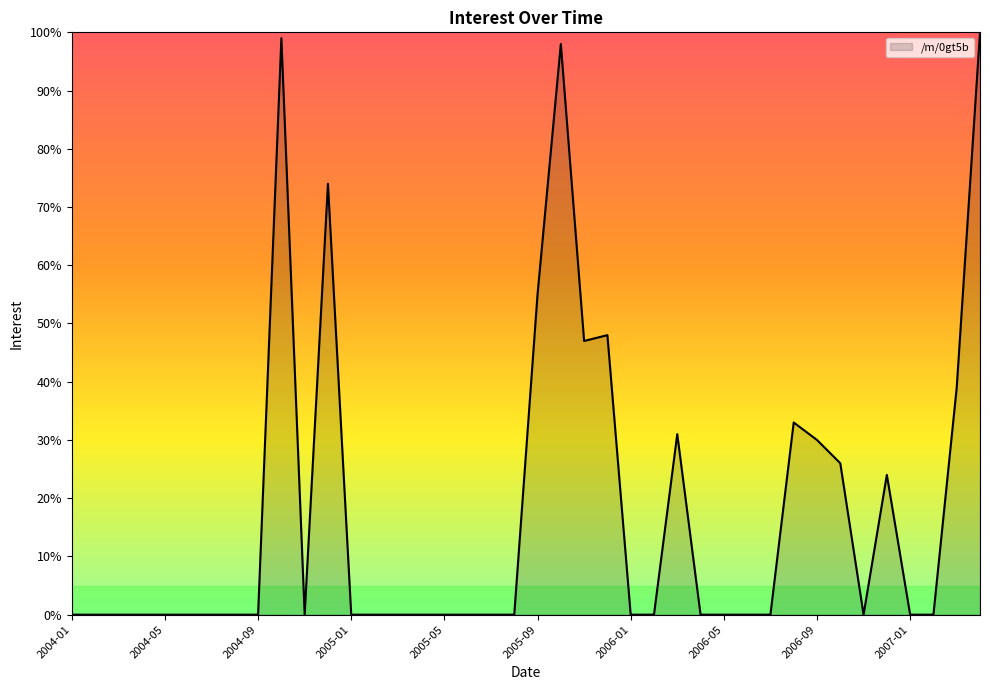

How many lines are shown in the chart?

1